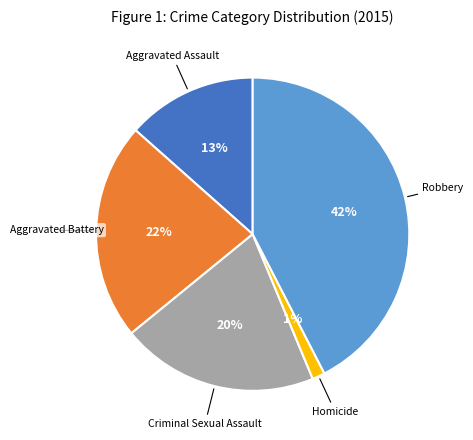

Is there any slice that represents more than half of the pie?

No